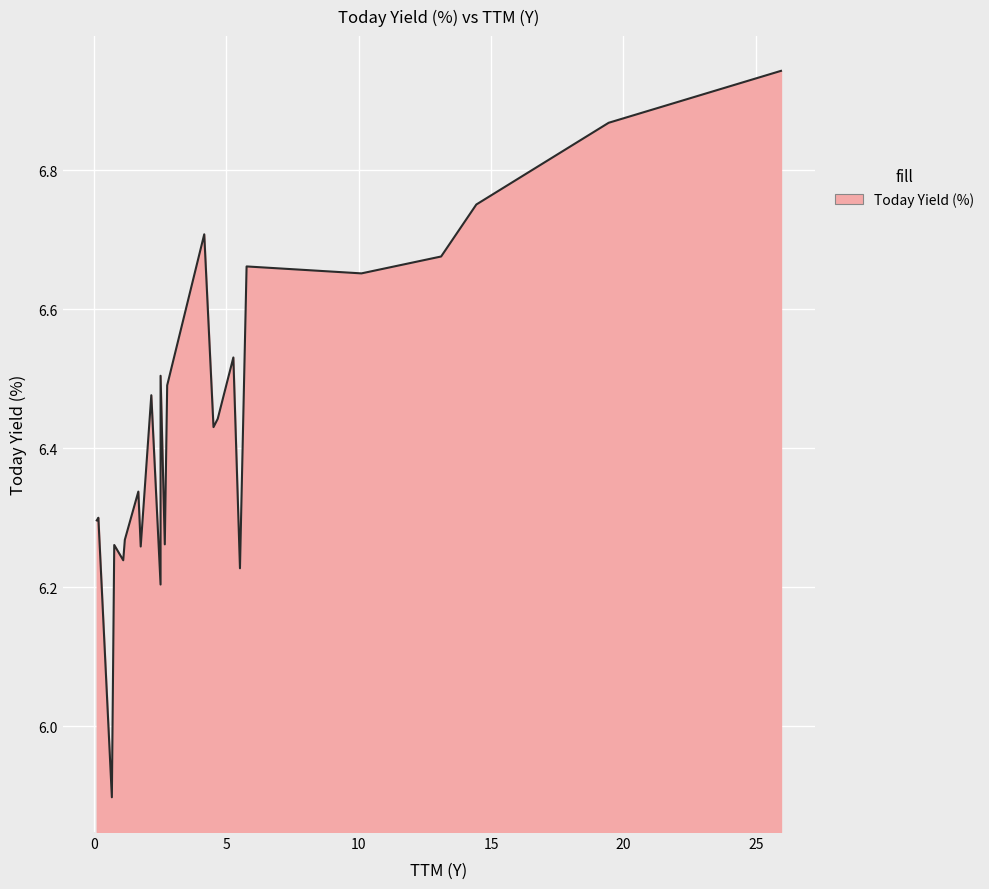

Count the number of categories in the chart.

24